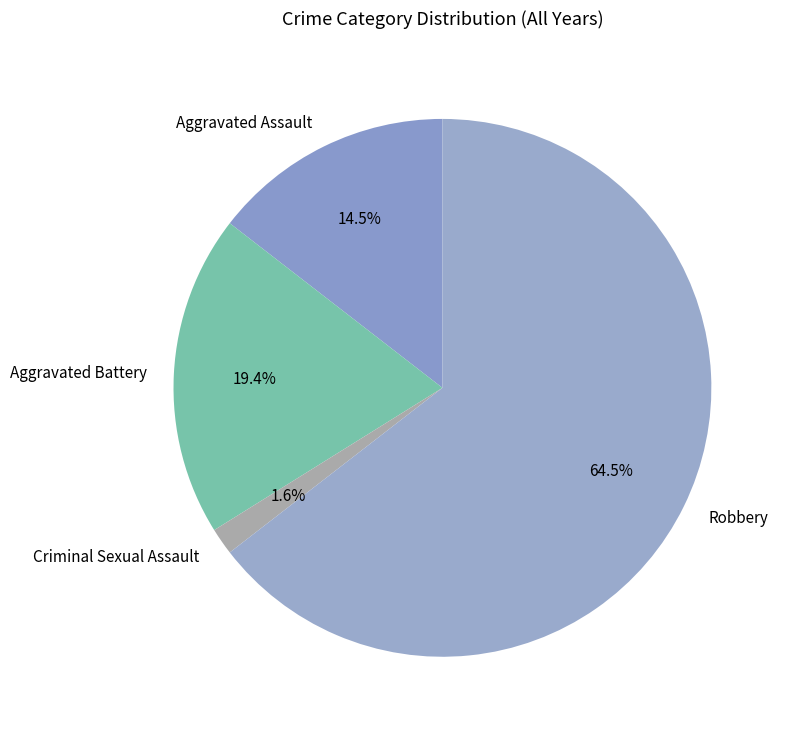

Between Criminal Sexual Assault and Aggravated Battery, which is larger?

Aggravated Battery